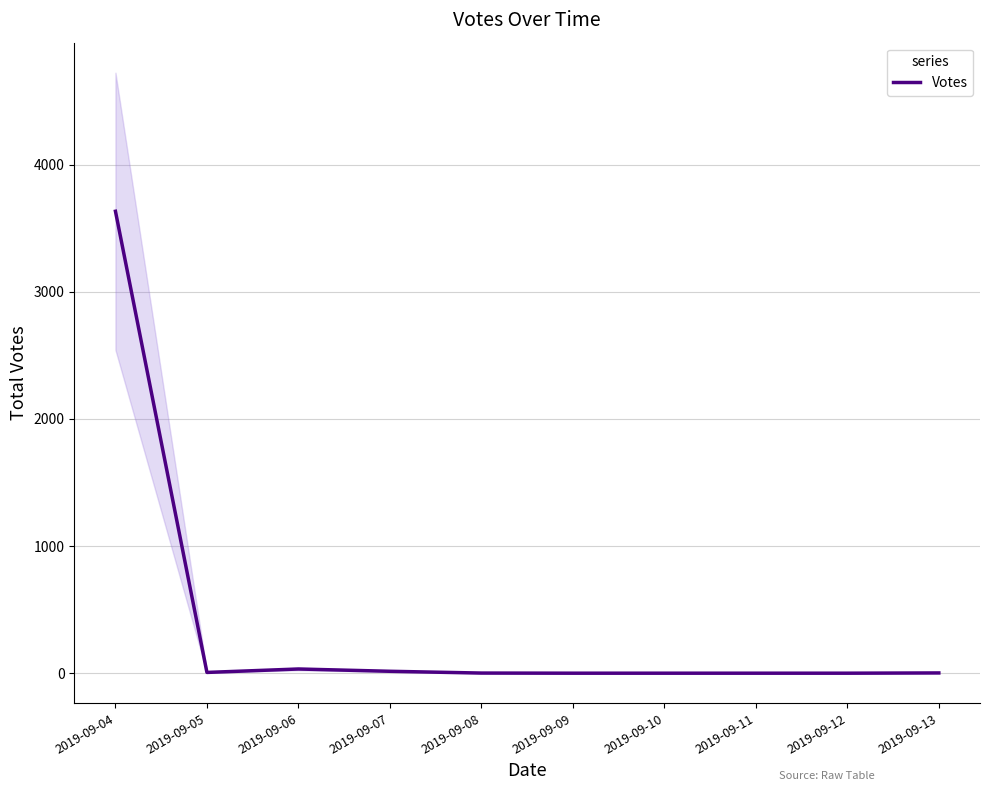

How many values are above zero?

6